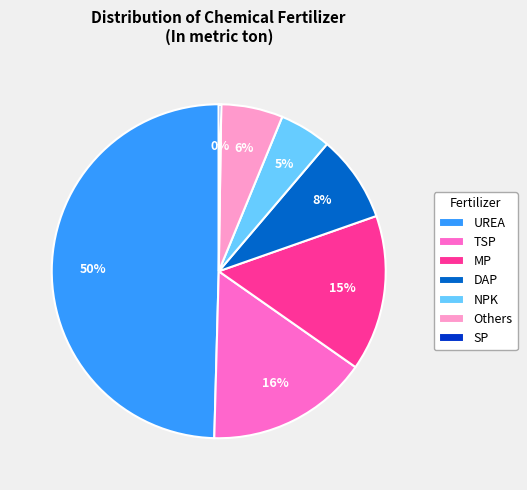

True or false: UREA accounts for 50% of the total.

True